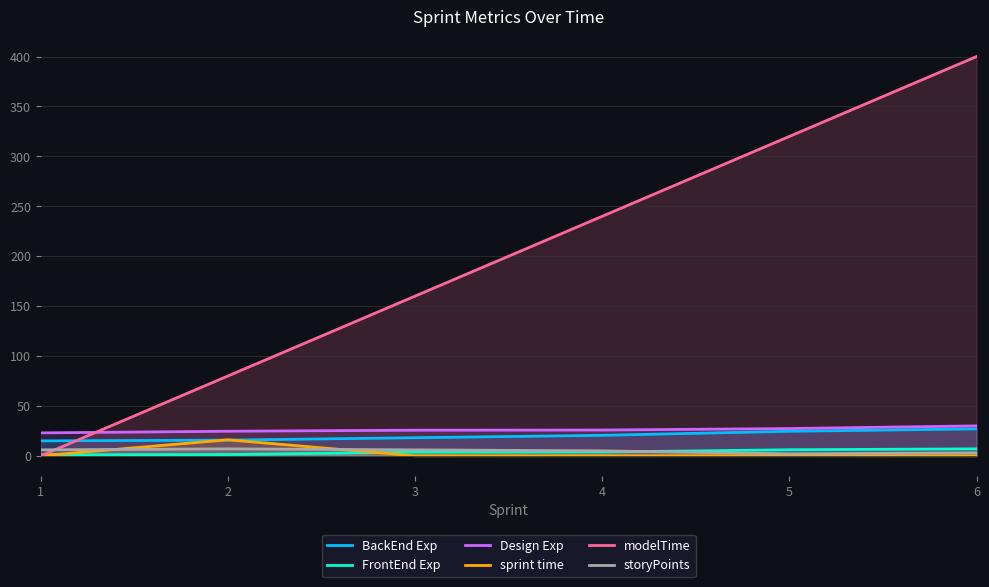

At which label is modelTime closest to 200?

3